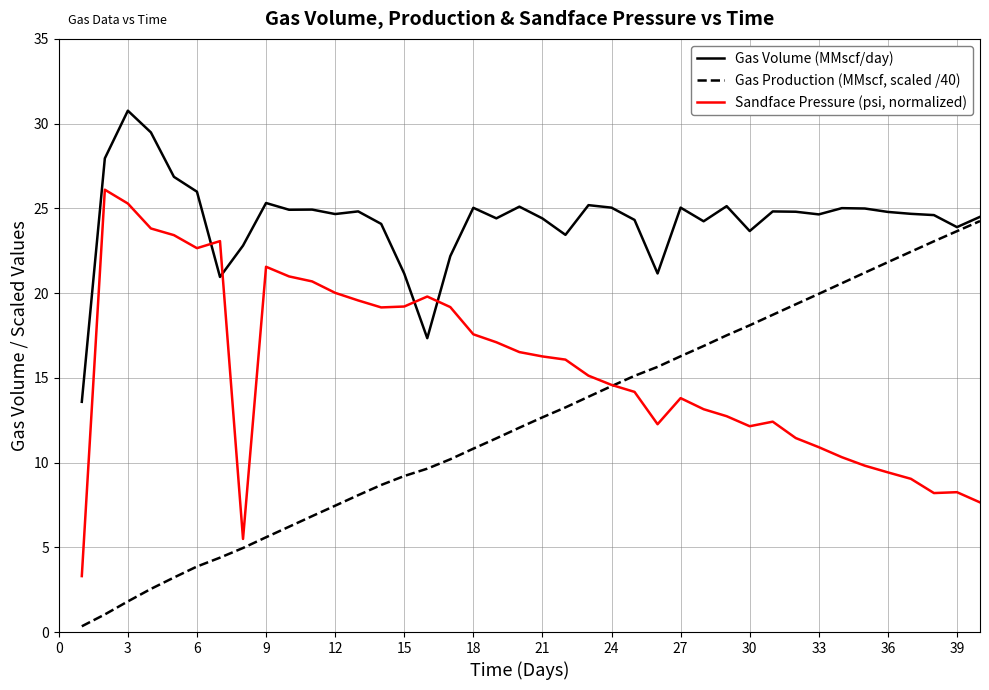

Count the number of categories in the chart.

40